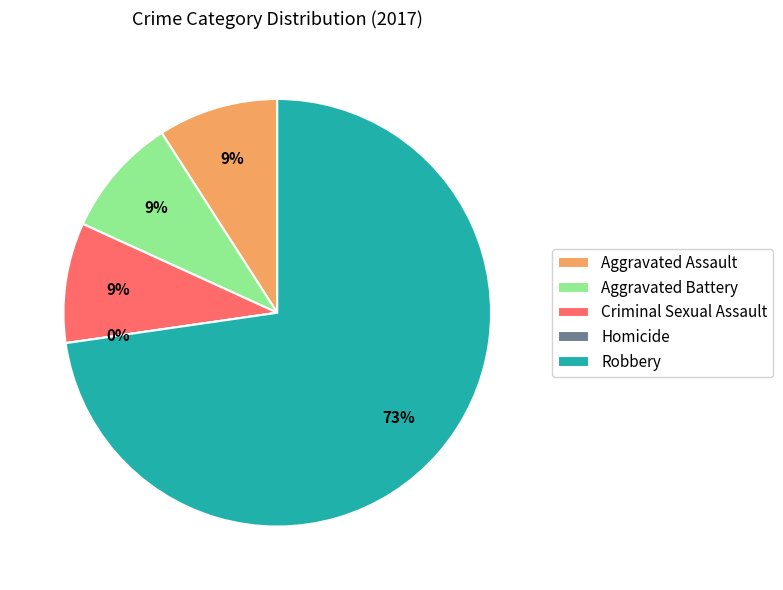

Combined, what portion of the pie is Aggravated Assault and Robbery?

81.8%